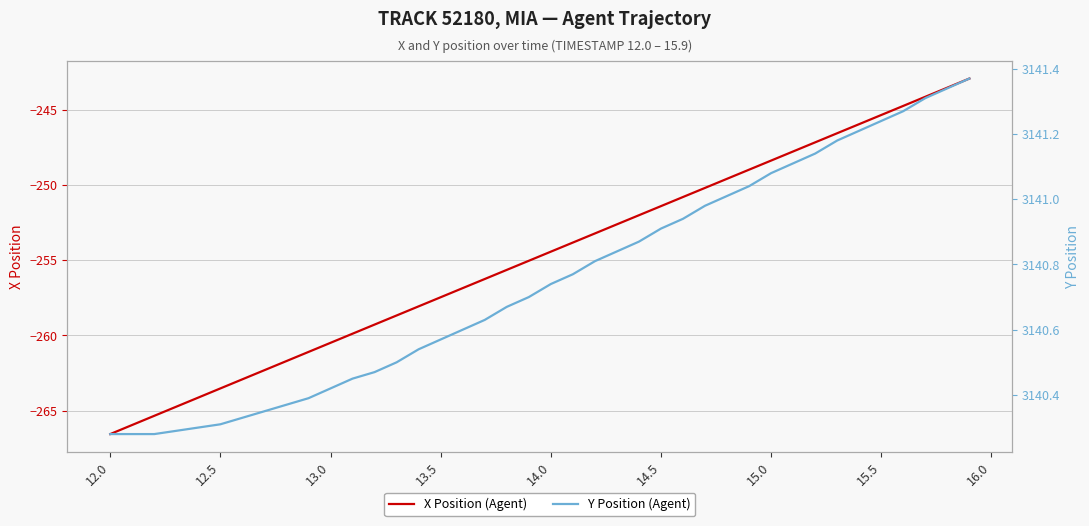

Which label corresponds to the smallest value in the chart?

12.0